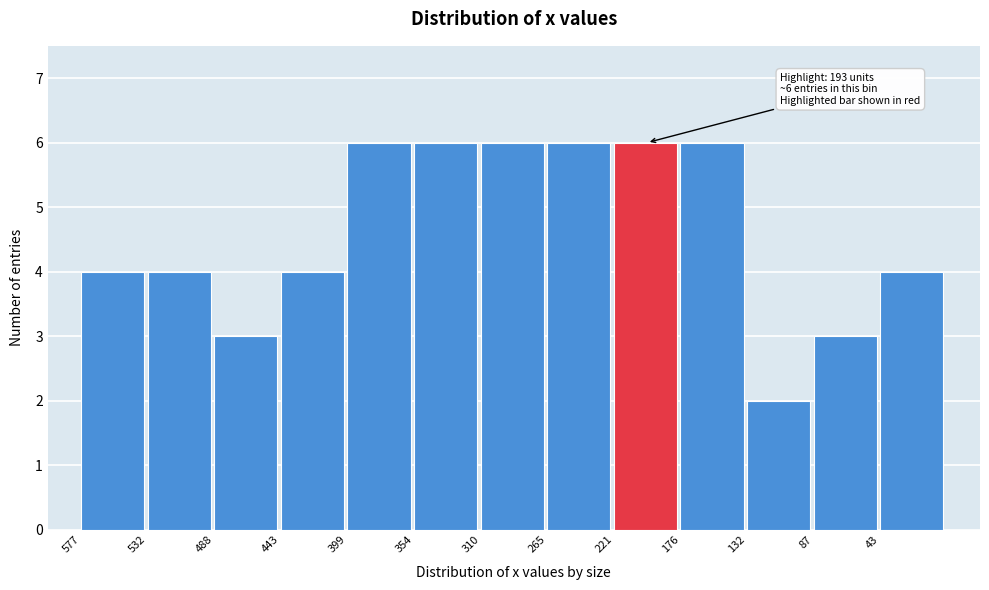

Reading left to right, what are all the values shown in this chart?

577=4	532=4	488=3	443=4	399=6	354=6	310=6	265=6	221=6	176=6	132=2	87=3	43=4